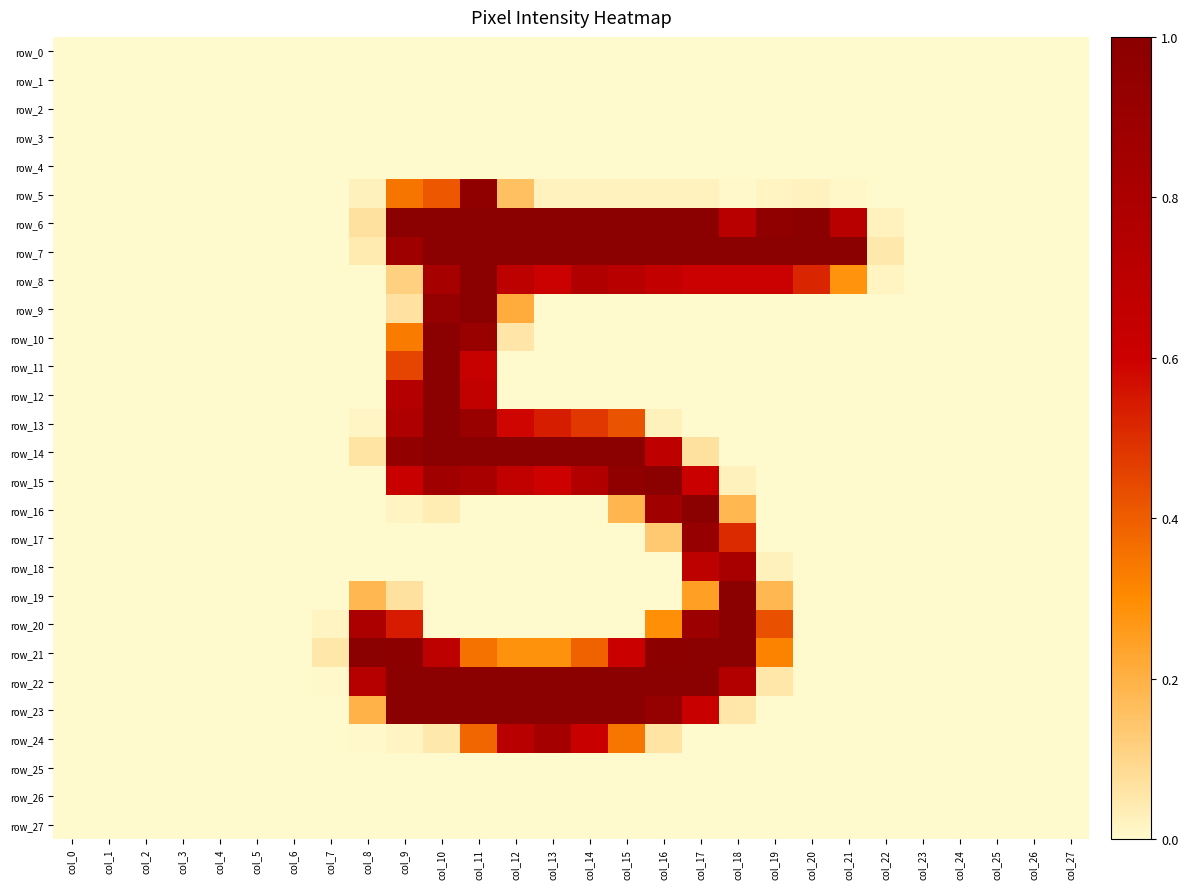

What is the average value of the row_15 series?

0.2